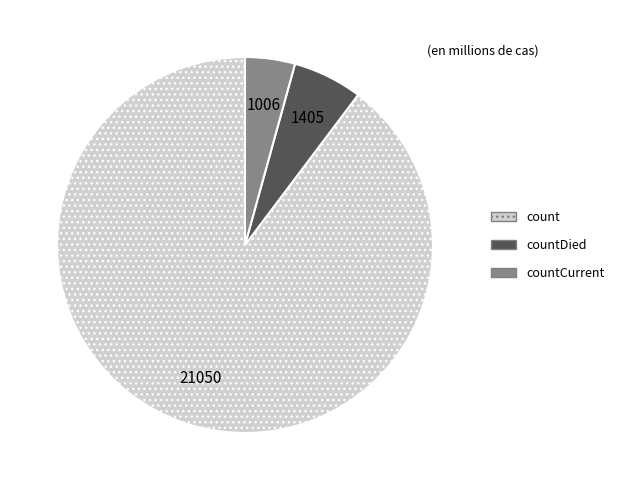

Is the sum of countDied and countCurrent greater than half?

No